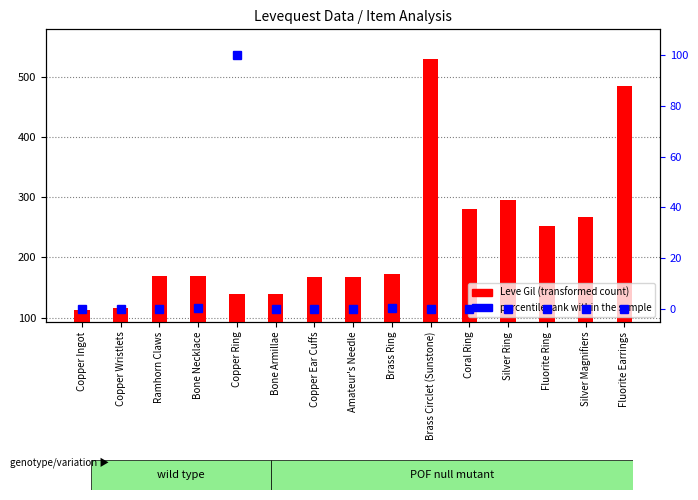

What is the average value of the percentile rank within the sample series?

6.8